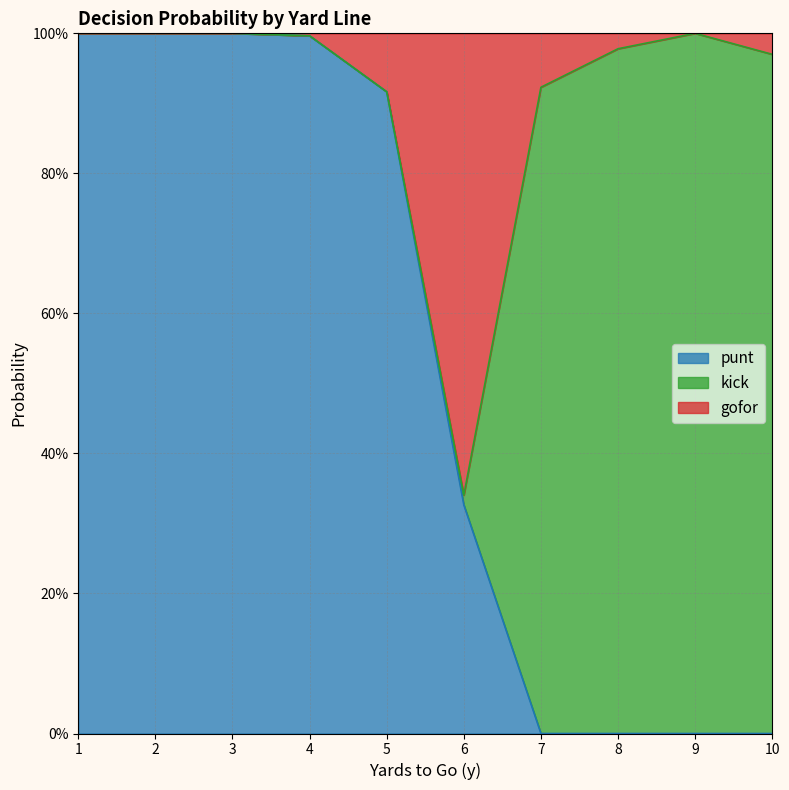

Which category has the highest value across all series?

1